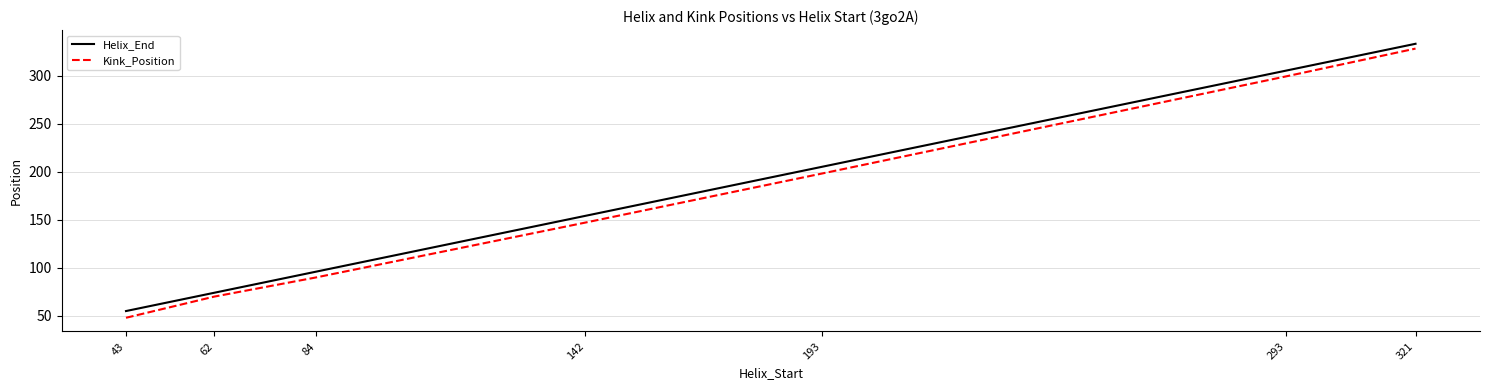

What is the spread (max minus min) of values at 142?

7